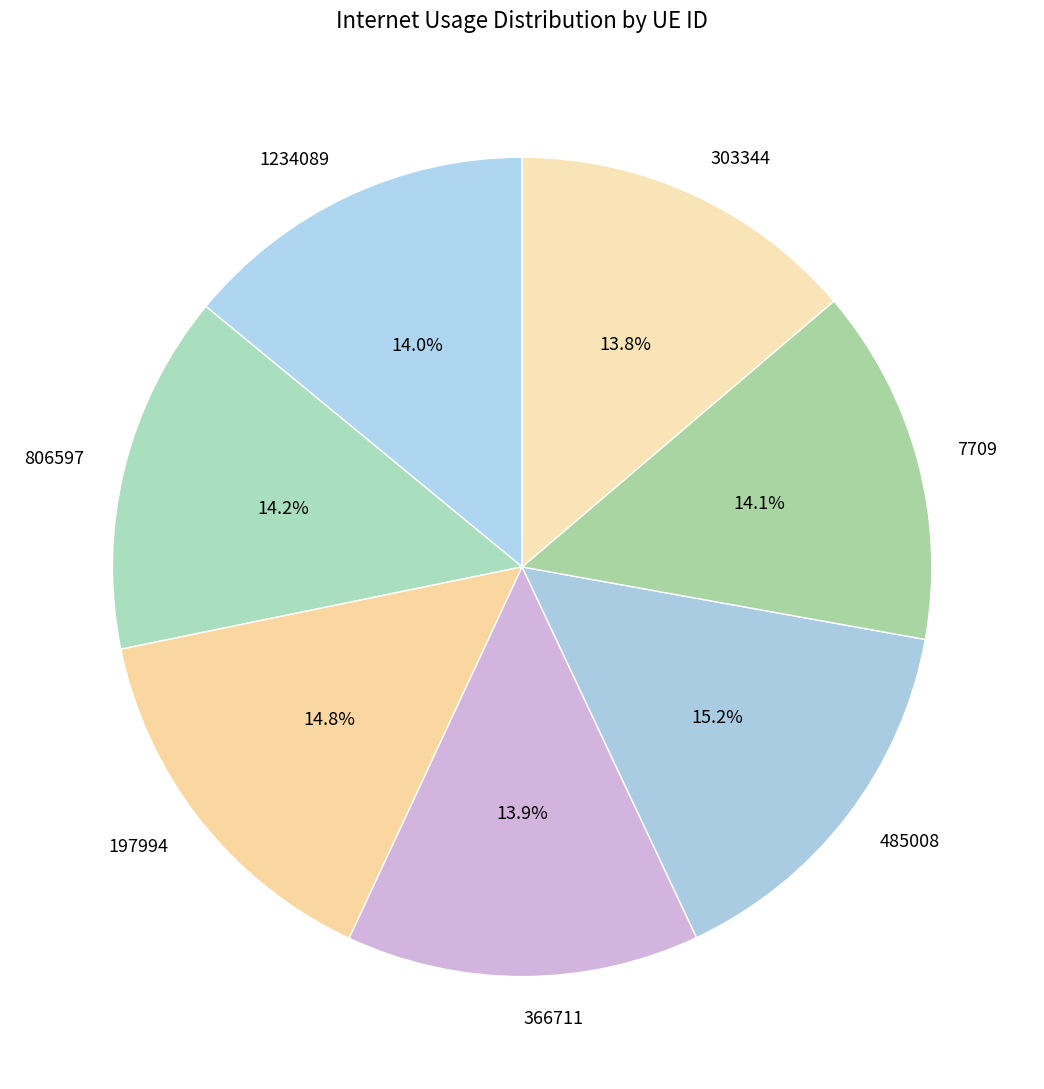

To the nearest percent, what percentage of the pie is 806597?

14%